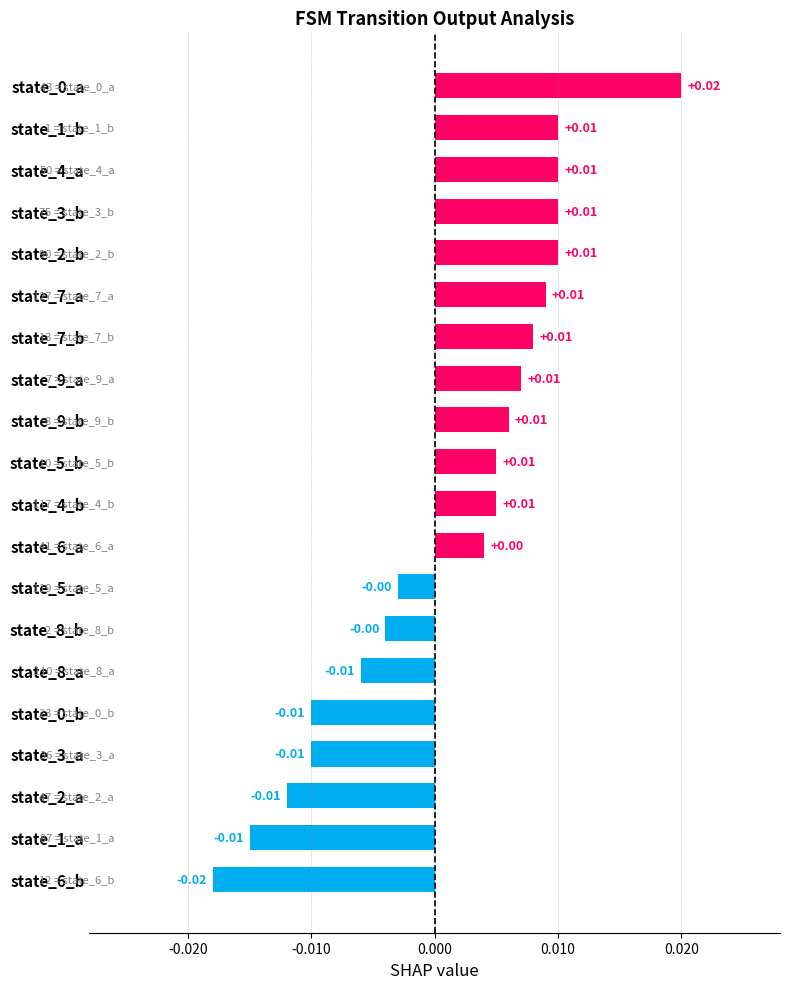

How many values are below 0?

8